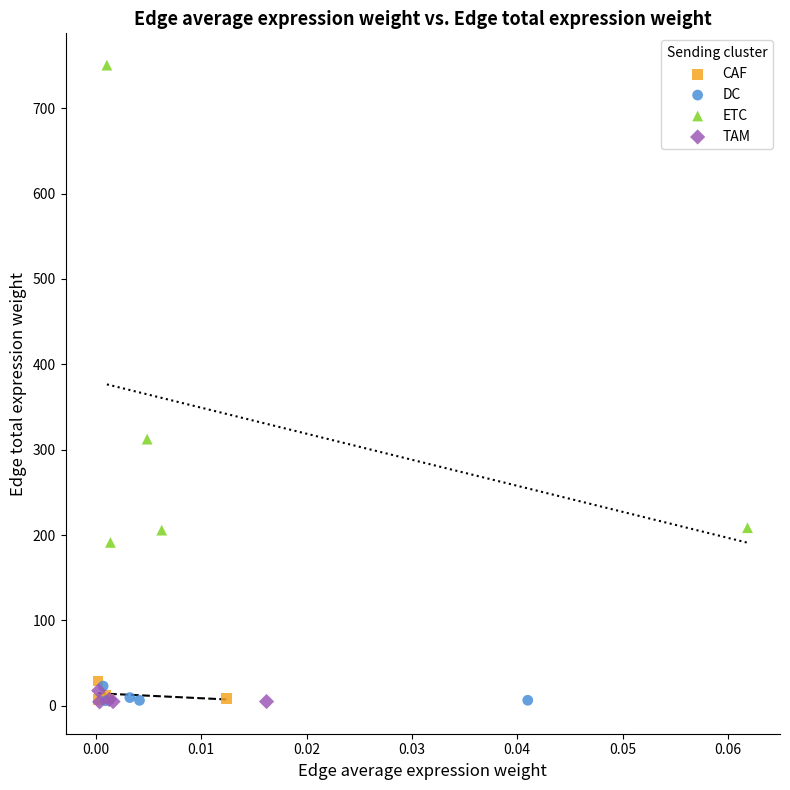

Which series contains the highest Y value?

ETC